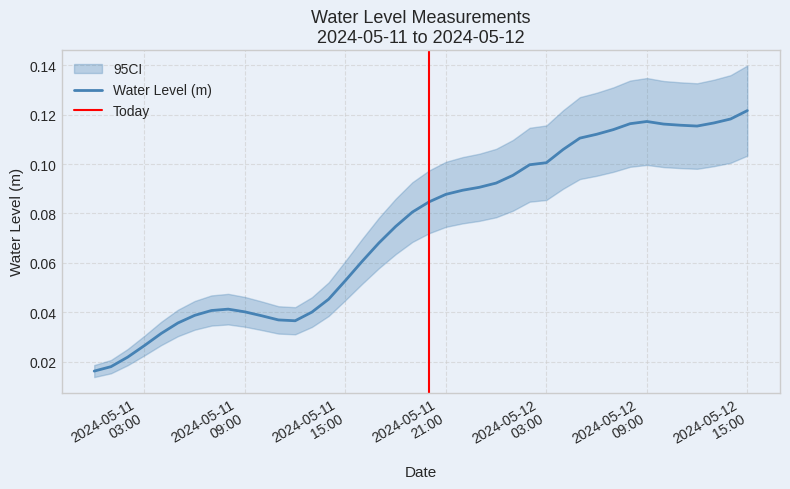

Reading left to right, list all the values displayed in this chart.

0.0	0.0	0.0	0.0	0.0	0.0	0.0	0.0	0.0	0.0	0.0	0.0	0.0	0.0	0.0	0.1	0.1	0.1	0.1	0.1	0.1	0.1	0.1	0.1	0.1	0.1	0.1	0.1	0.1	0.1	0.1	0.1	0.1	0.1	0.1	0.1	0.1	0.1	0.1	0.1